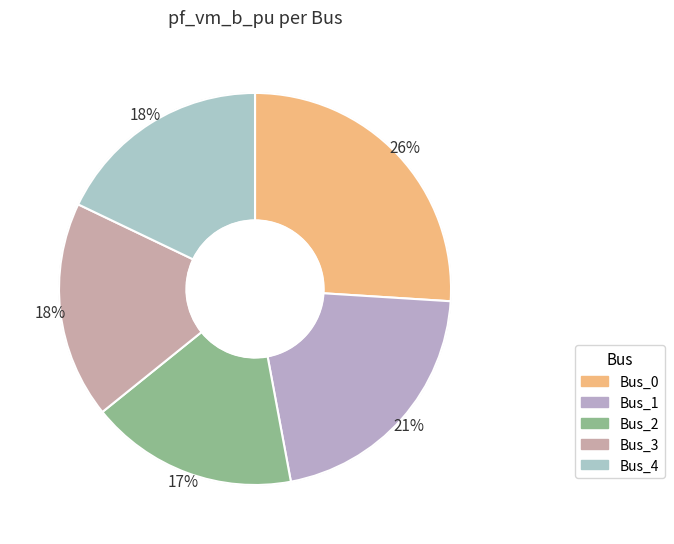

Which slice is the largest?

Bus_0